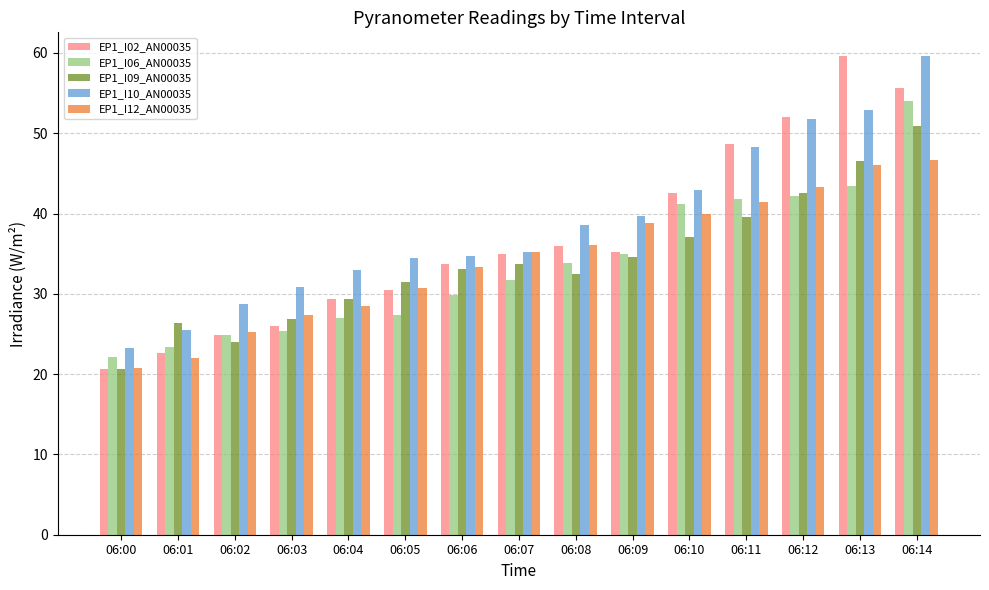

What are all the series names shown in the legend?

EP1_I02_AN00035, EP1_I06_AN00035, EP1_I09_AN00035, EP1_I10_AN00035, EP1_I12_AN00035